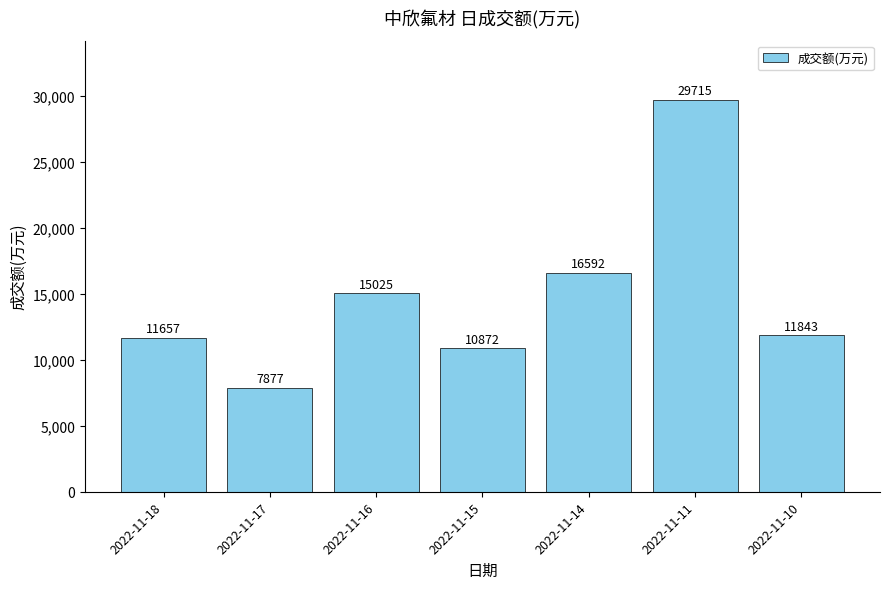

Is it true that the value at 2022-11-15 is 10872?

True